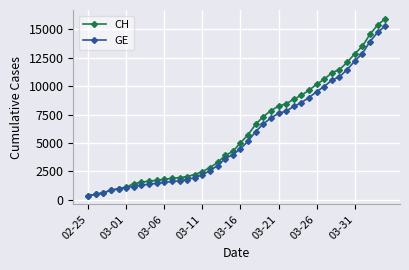

What is the value of the GE point at the 17th from the left?

2574